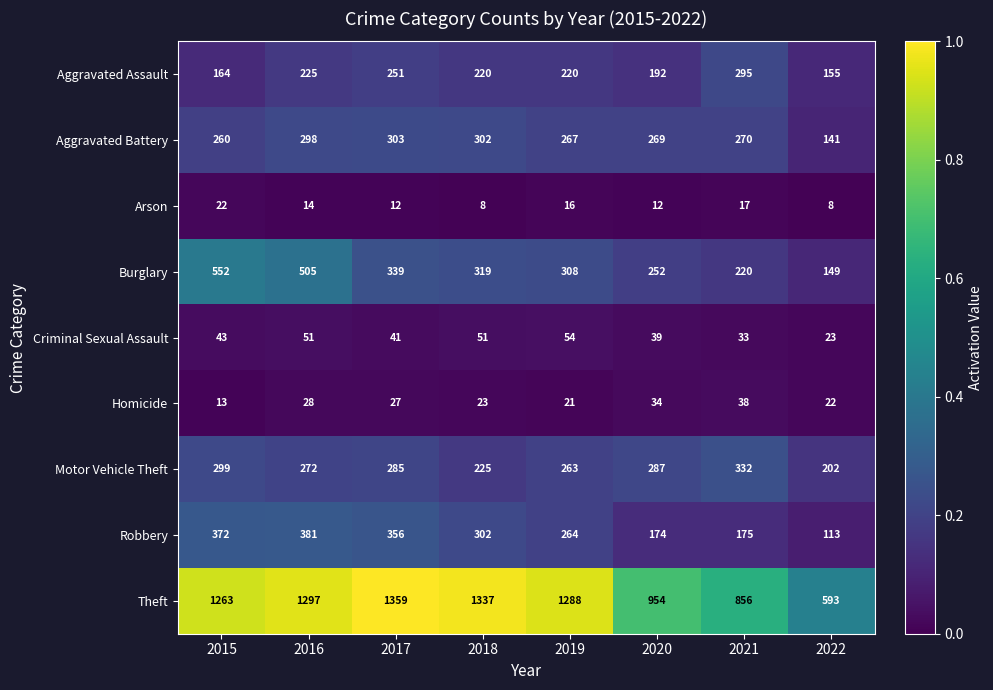

Which series has the largest range (max minus min)?

Theft